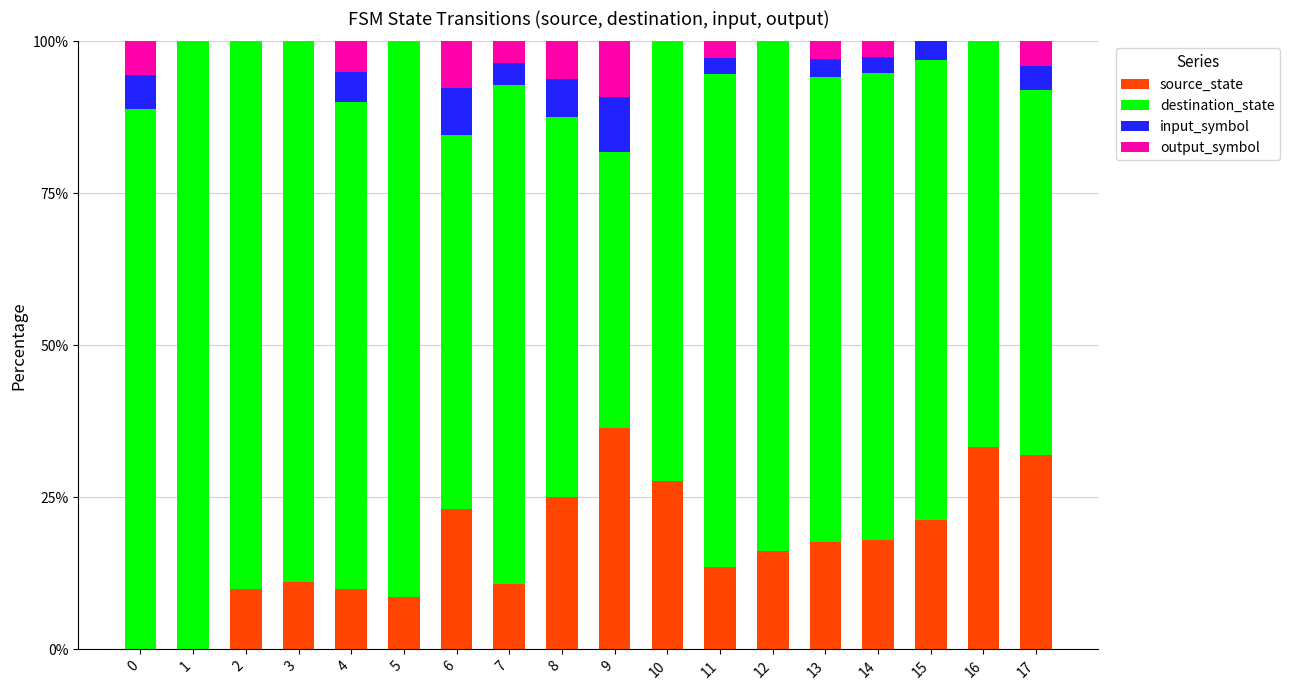

What is the total value across all series at 15?

100.0